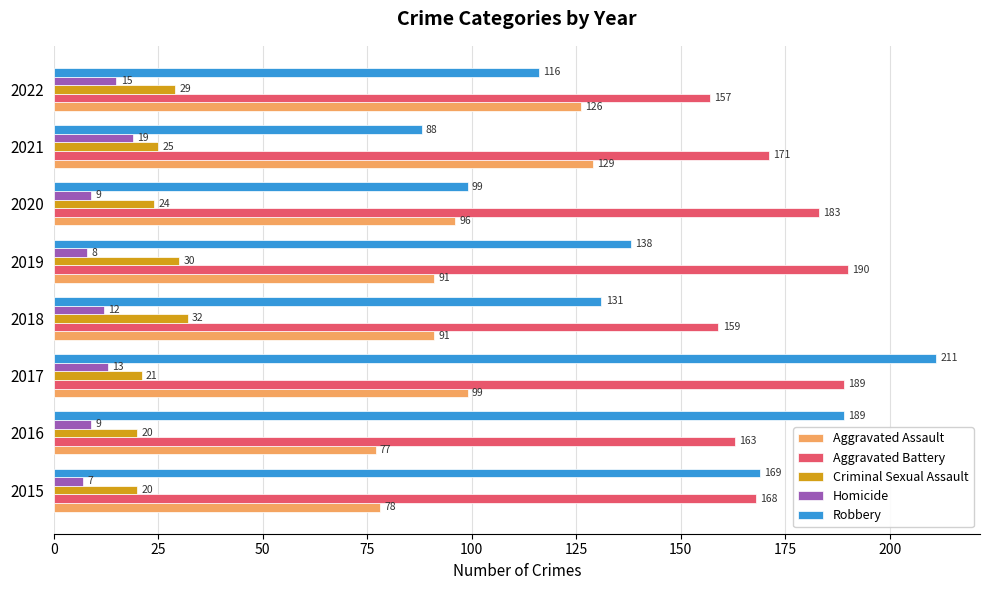

At how many categories does at least one series exceed 42?

8